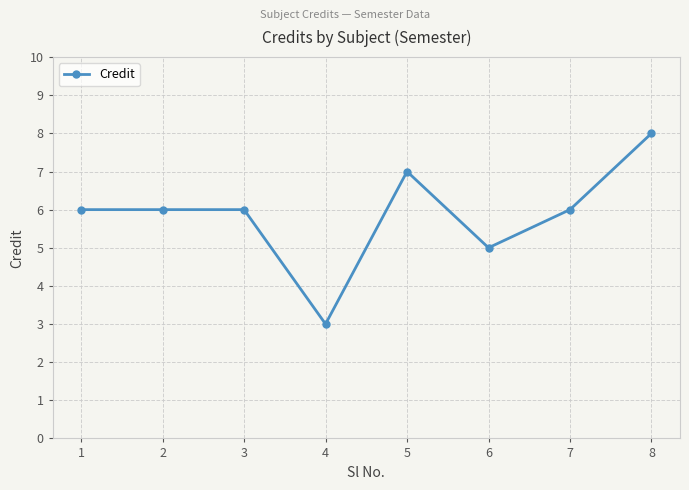

What is the average value?

6